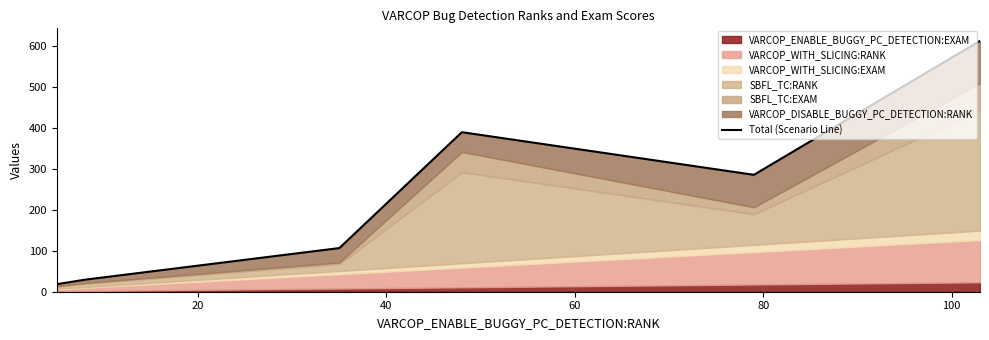

How many points are higher than both their immediate neighbors (excluding endpoints)?

1